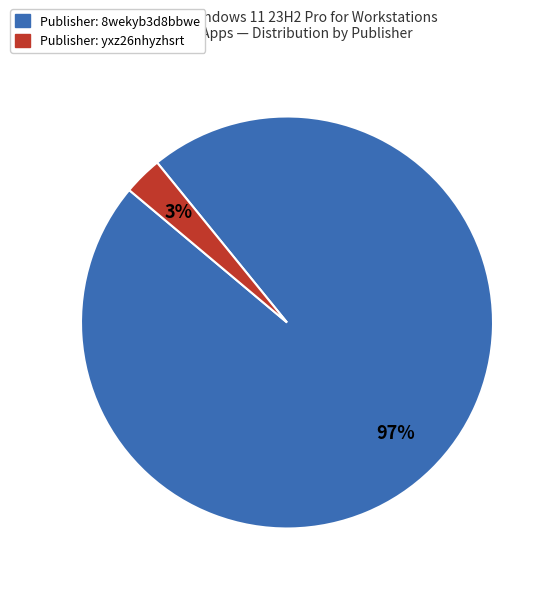

Does any single category account for the majority?

Yes